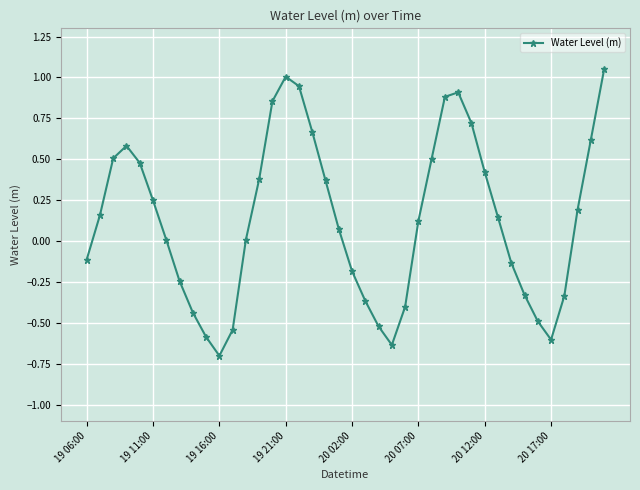

What is the difference between the maximum and minimum values?

1.8